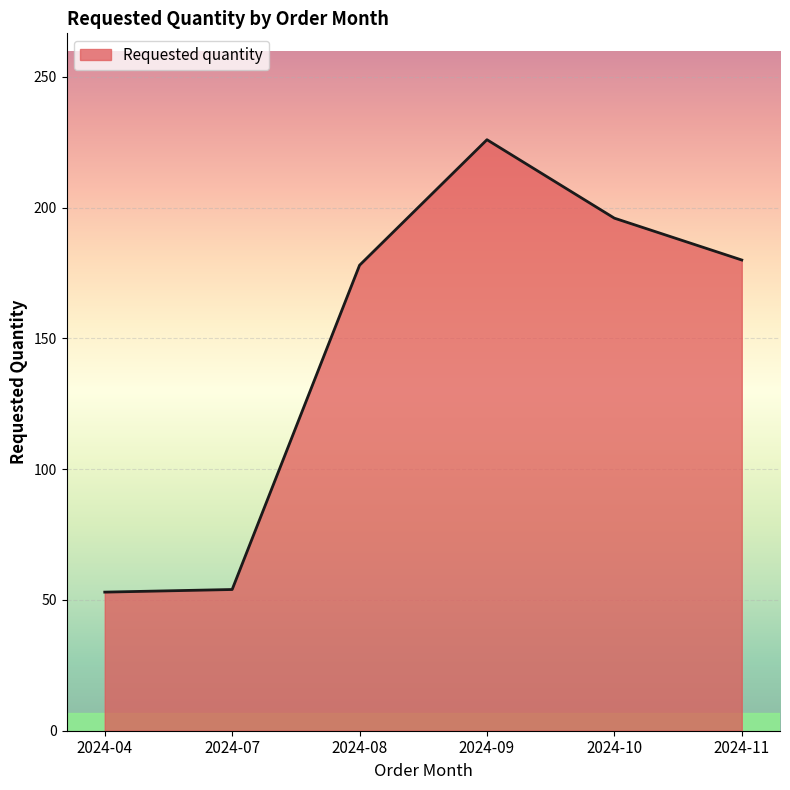

Is it true that the value at 2024-10 is 196?

True